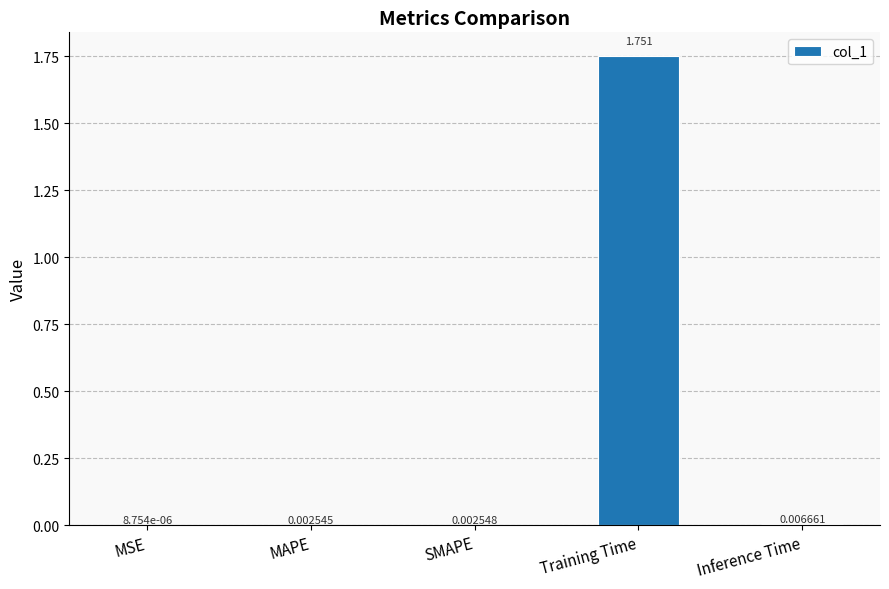

Which category has the highest value across all series?

Training Time